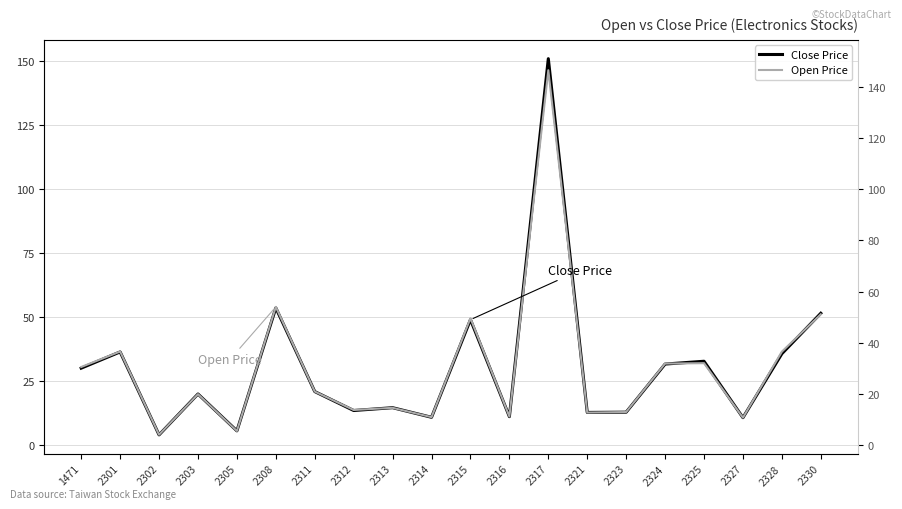

How many values in the Close Price series exceed 20?

10